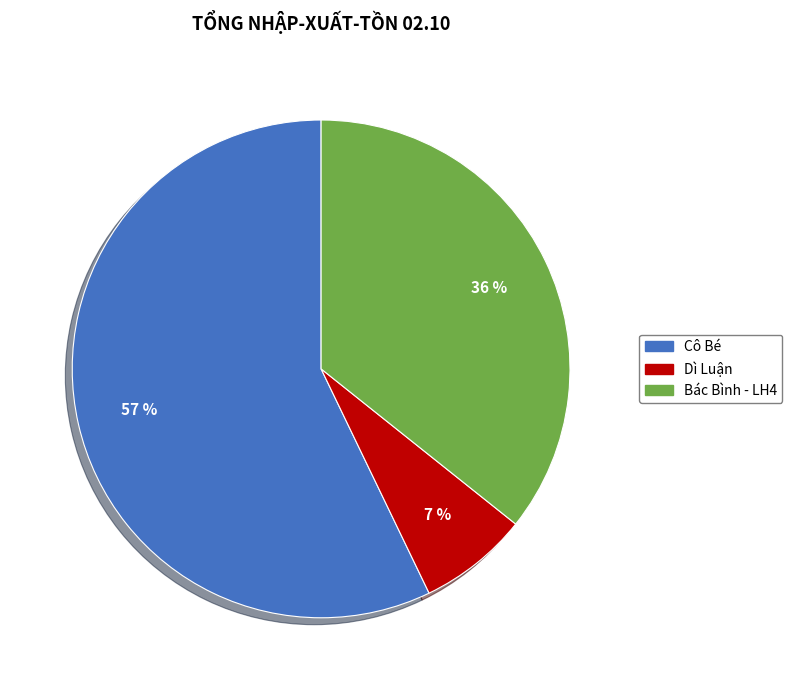

What is the largest slice in the pie chart?

Cô Bé